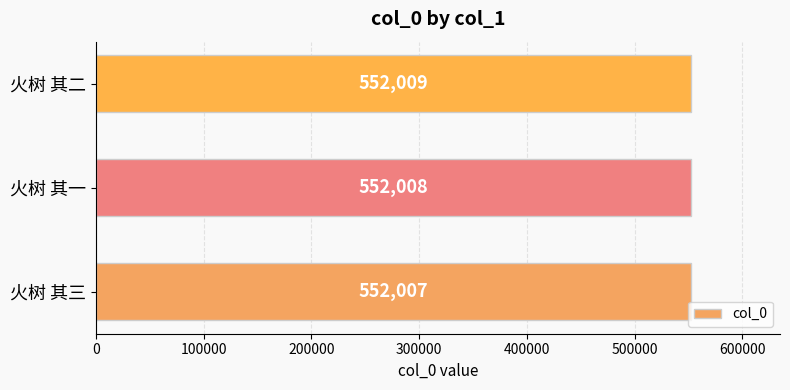

Count the number of data series in this chart.

1